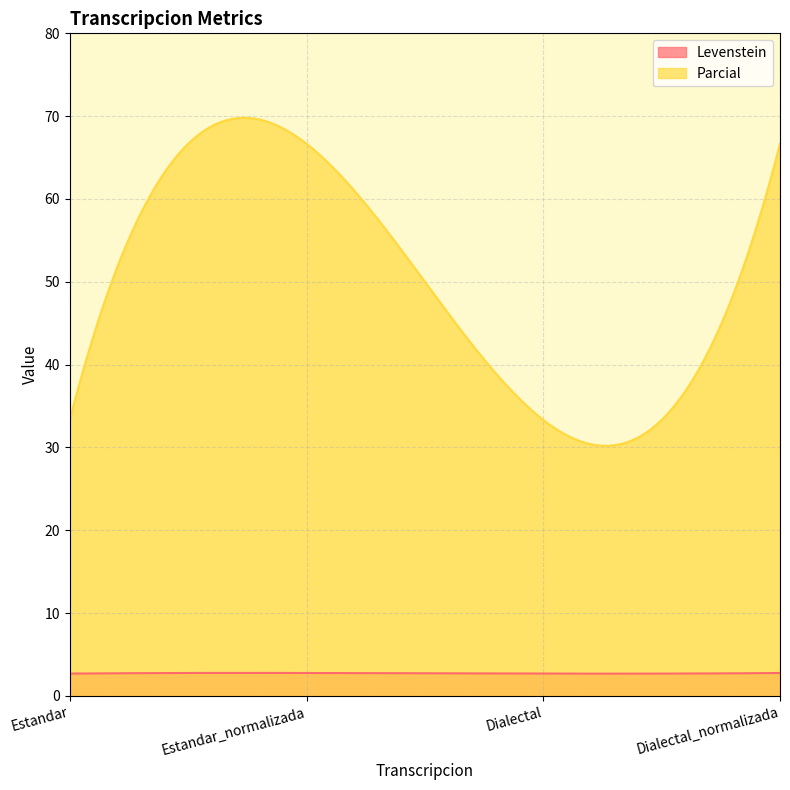

What is the difference between the second highest and minimum values in the Parcial series?

39.6